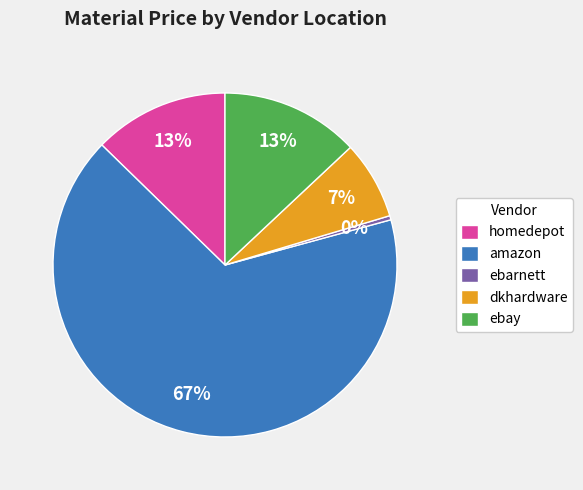

Is the sum of homedepot and amazon greater than half?

Yes